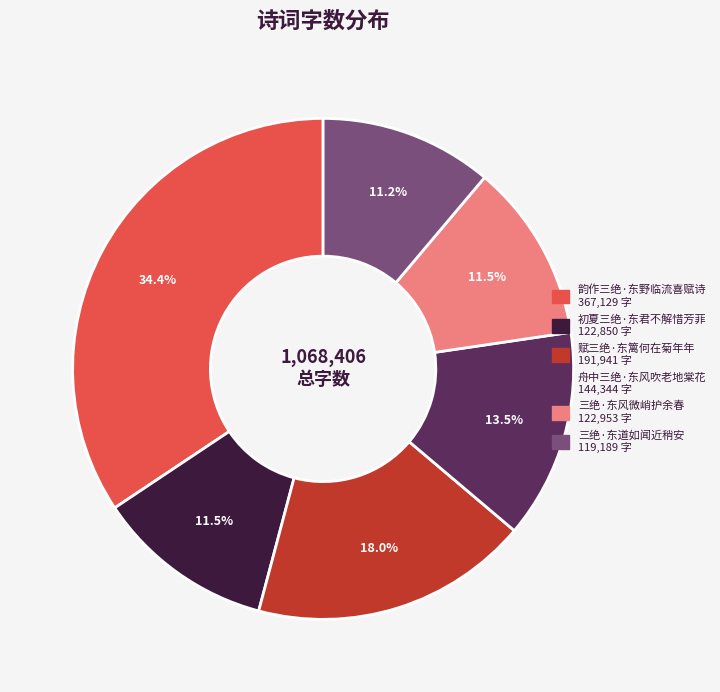

What is the largest slice in the pie chart?

韵作三绝·东野临流喜赋诗